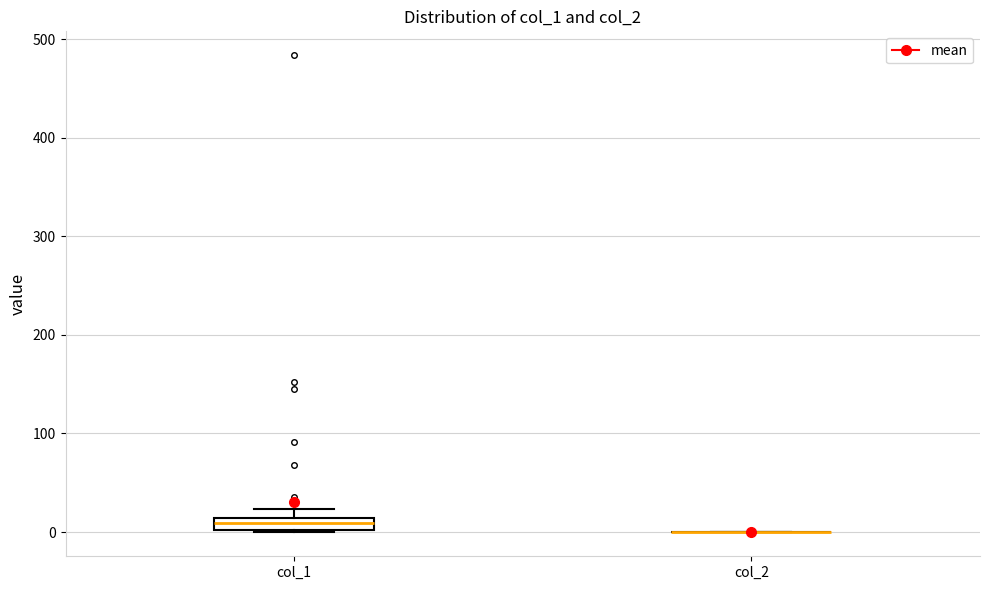

Which box is the tallest, from its lower edge to its upper edge?

col_1